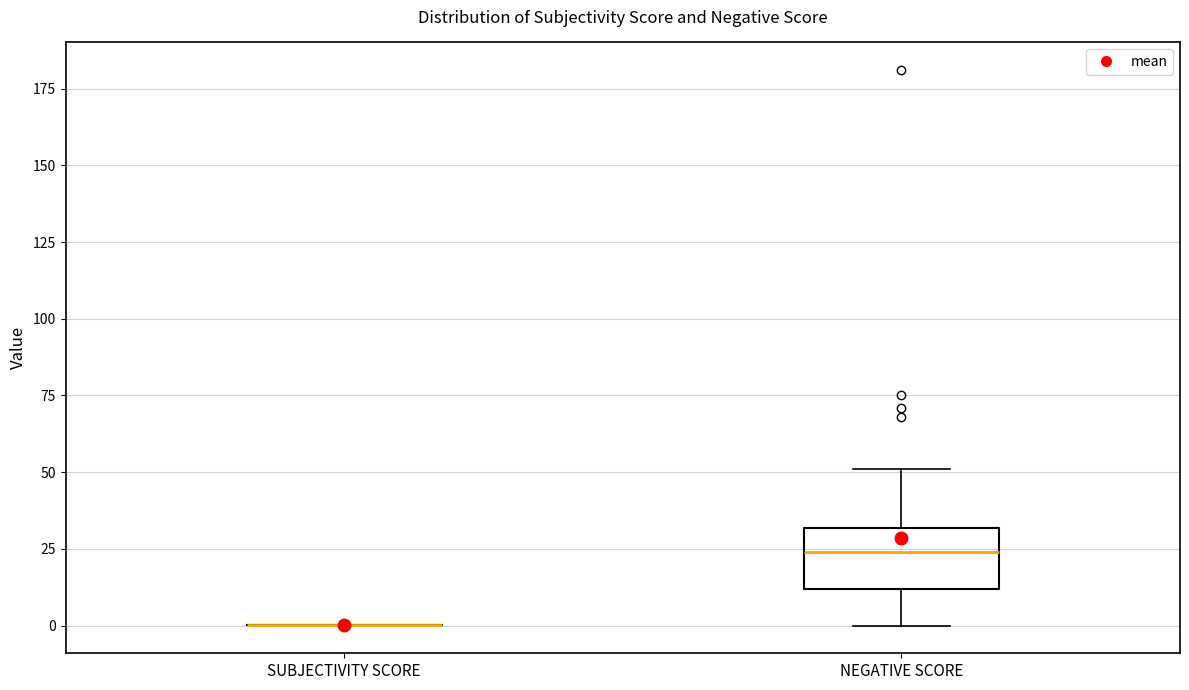

Reading left to right, read every box against the y-axis: the position of its median line, the range the box covers, and the ends of its whiskers. The values are not printed on the chart, so give them approximately, as read against the axis.

SUBJECTIVITY SCORE: box collapsed to a line at 0, whiskers 0 to 0
NEGATIVE SCORE: median 25, box 10 to 30, whiskers 0 to 50